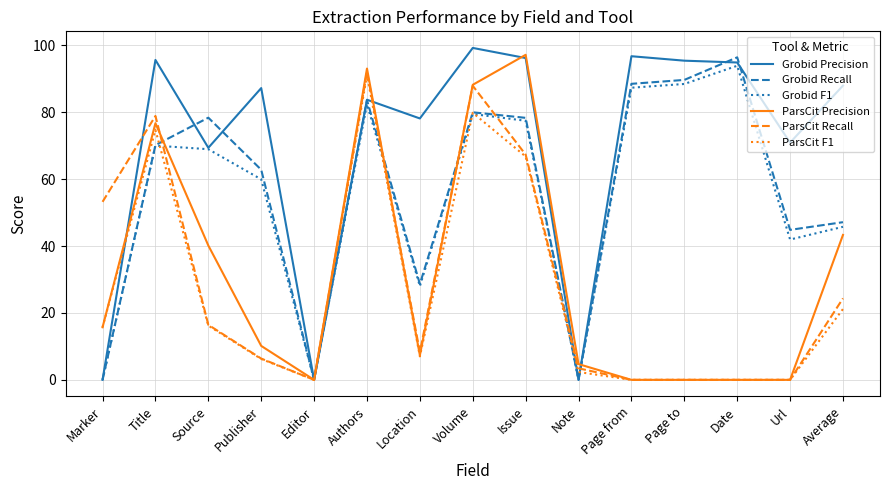

Is this an area chart (filled region under the line)?

No